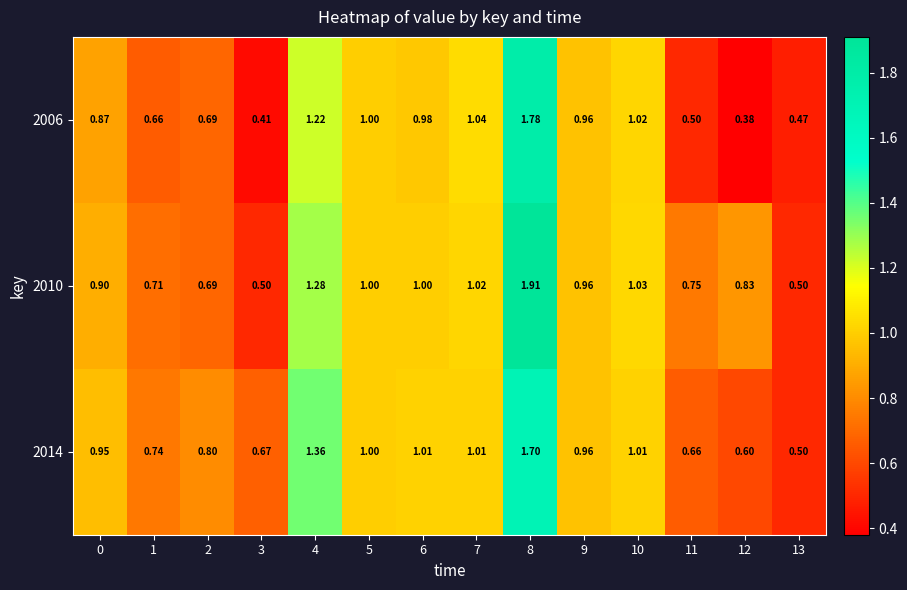

Is the value of 2006 at 6 greater than the value of 2014 at 11?

Yes